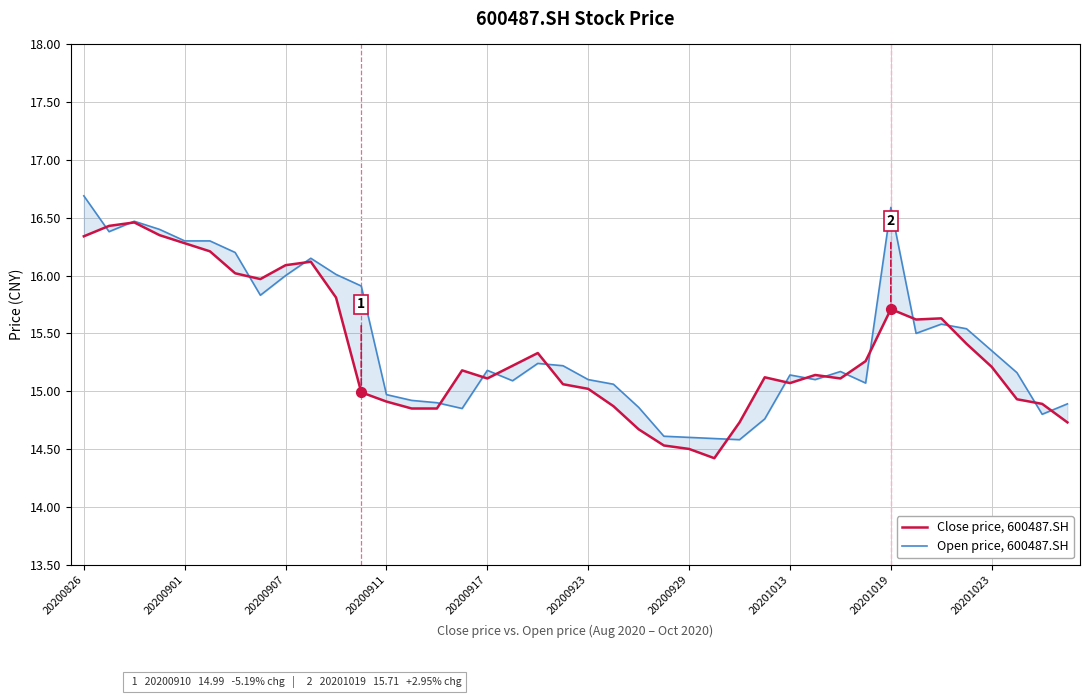

Which series has the widest spread of Y values?

Open price, 600487.SH